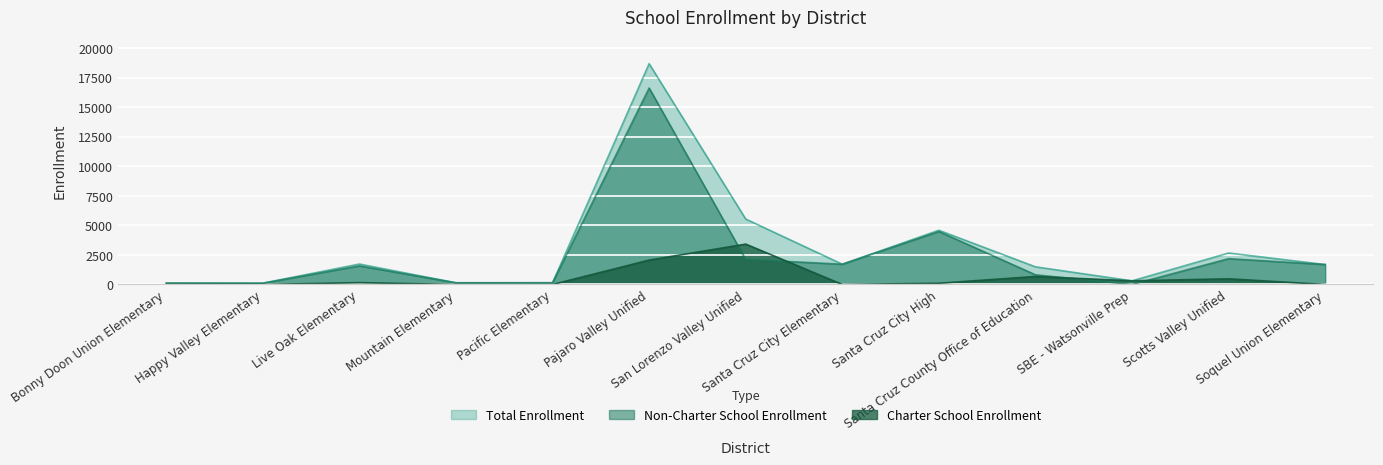

True or false: Charter School Enrollment has a value of 0 at Soquel Union Elementary.

True